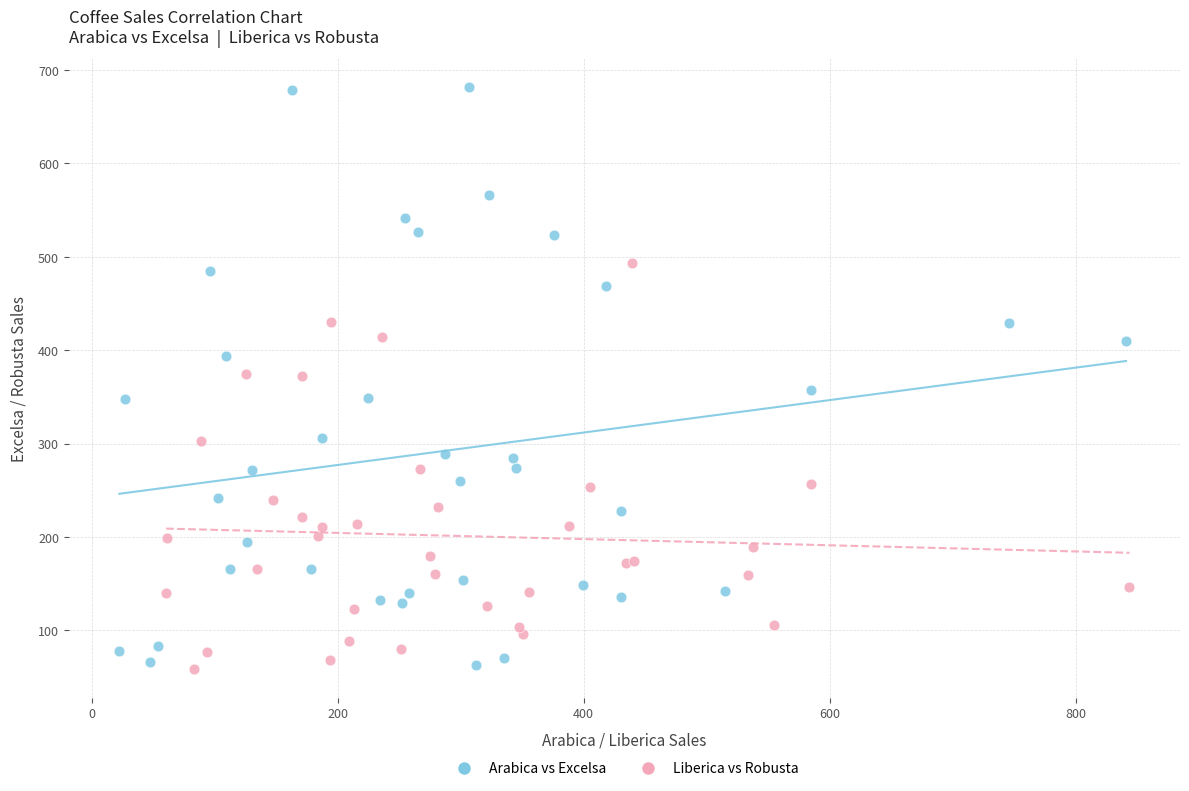

Which series reaches the maximum Y coordinate?

Arabica vs Excelsa